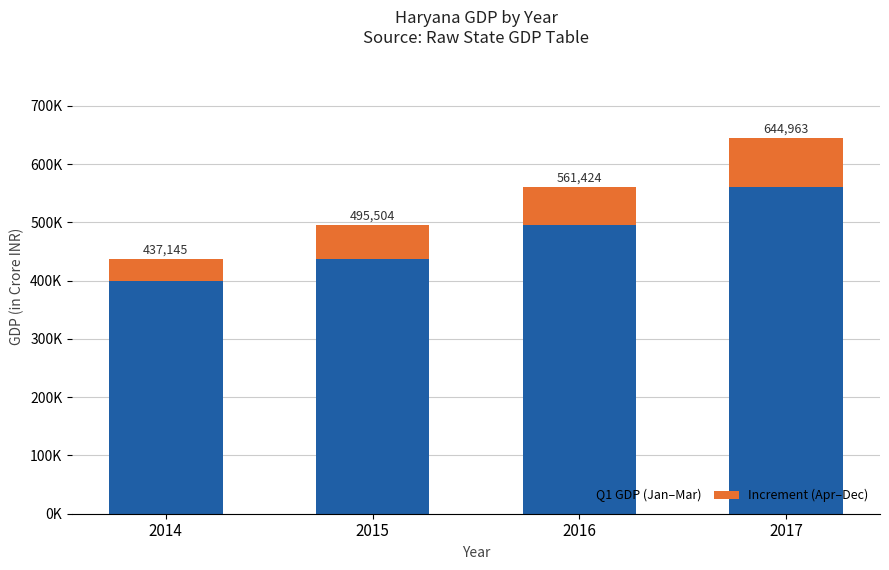

What value does the Q1 GDP (Jan–Mar) series have at 2015, to the nearest 10?

437140